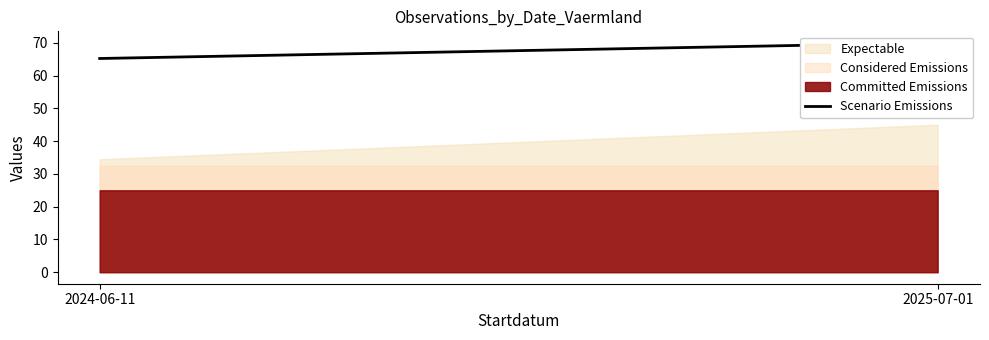

List the labels in order of value, smallest first.

2024-06-11, 2025-07-01